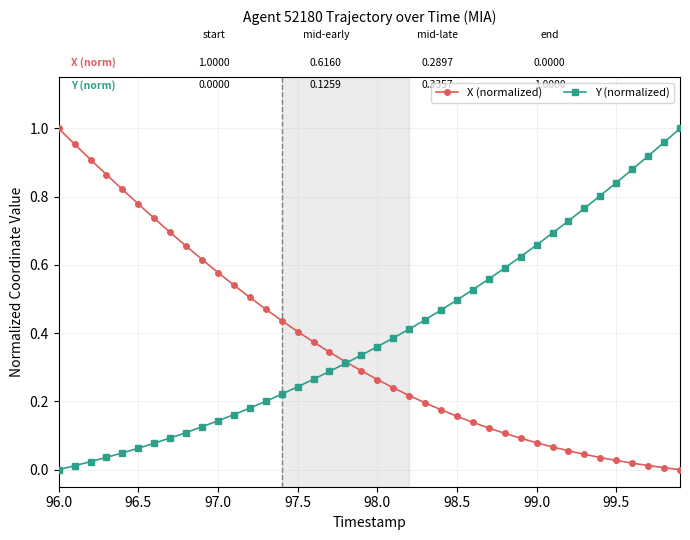

What is the average value of the X (normalized) series?

0.4